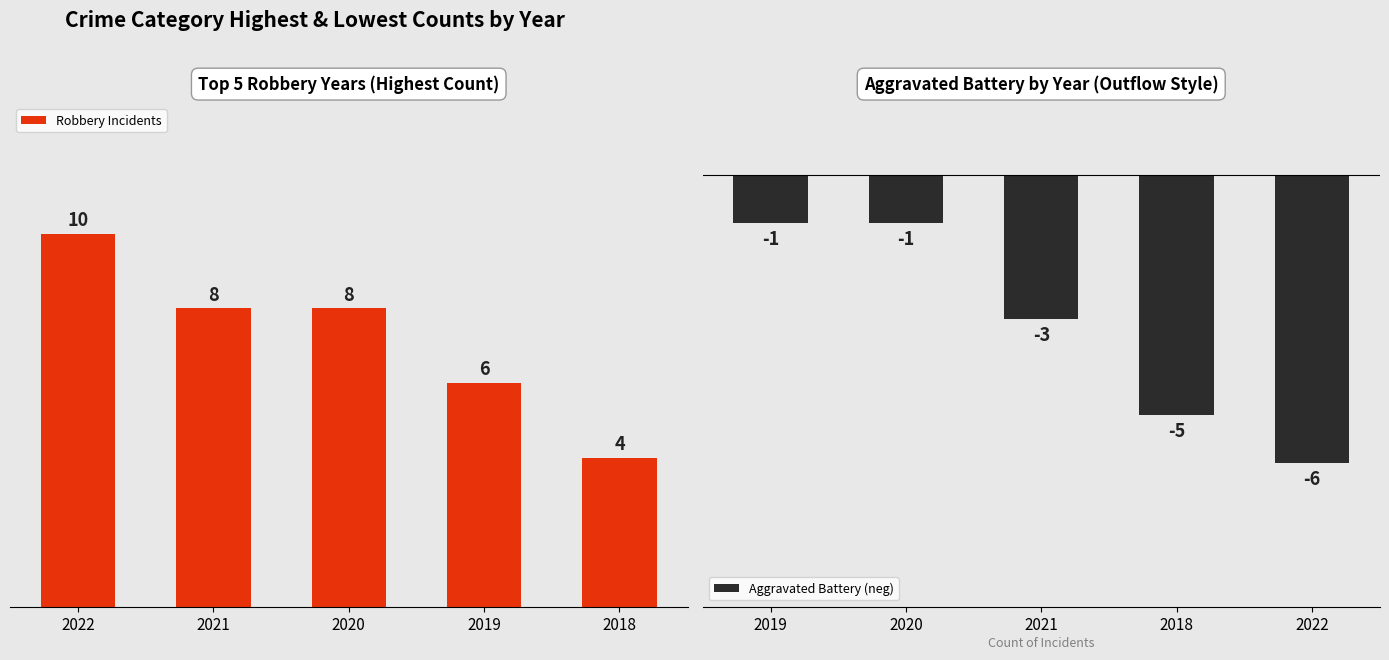

How many bars are there in total?

10